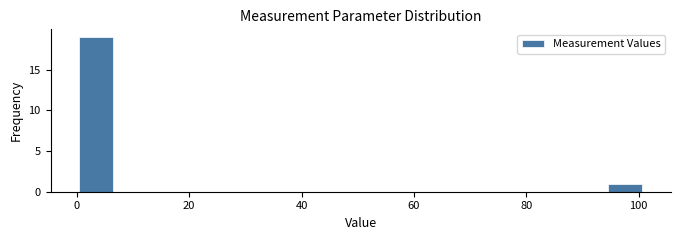

Read against the x-axis, roughly where is the centre of the tallest bar?

4